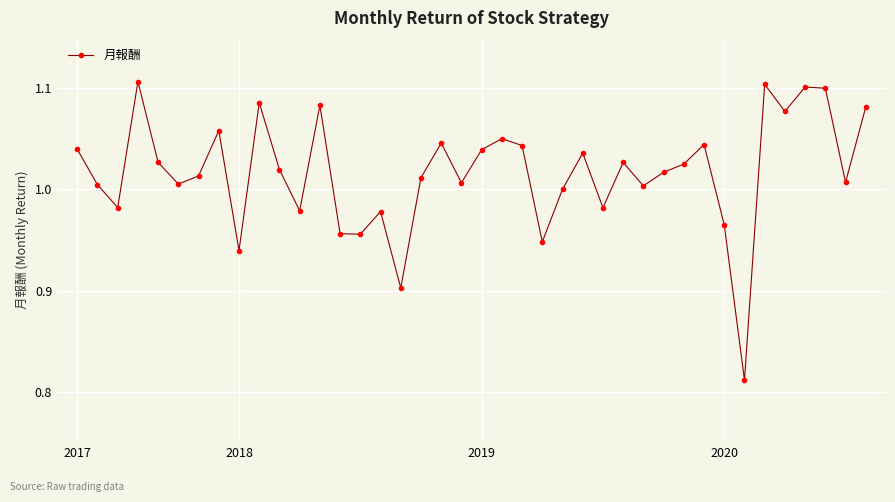

How many points are lower than both their immediate neighbors (excluding endpoints)?

13